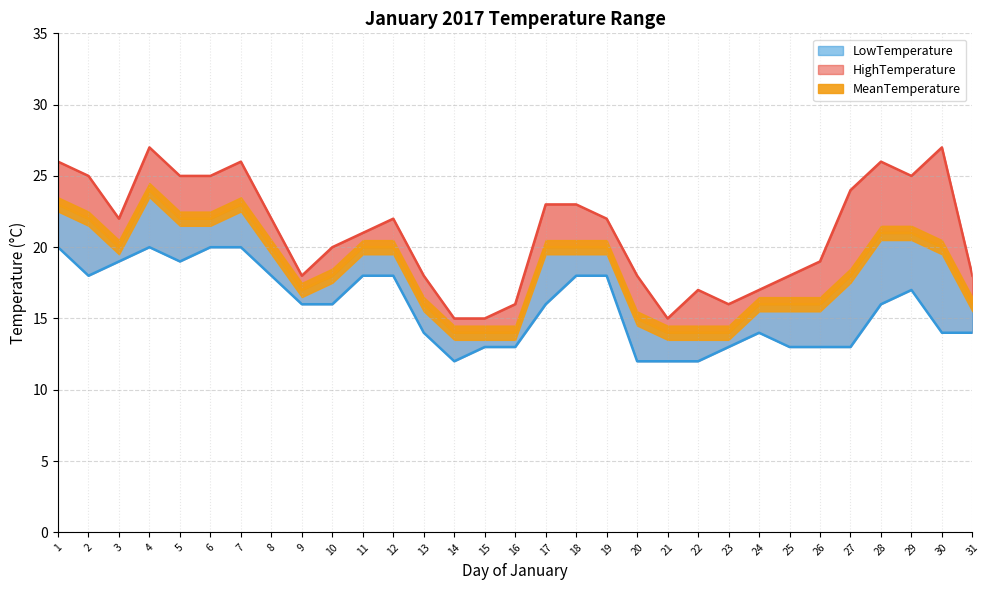

How many interior local peaks does the MeanTemperature series have?

2